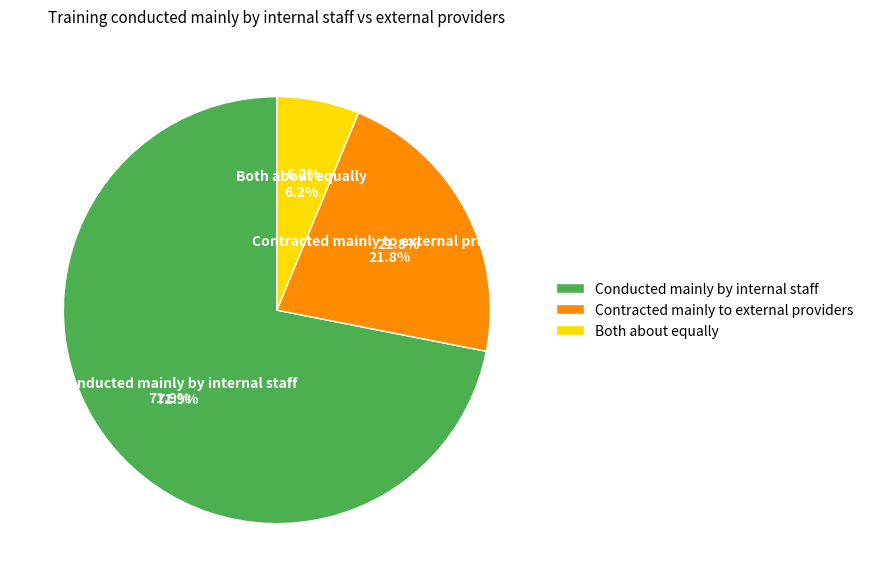

What percentage is the Contracted mainly to external providers slice, to the nearest percent?

22%